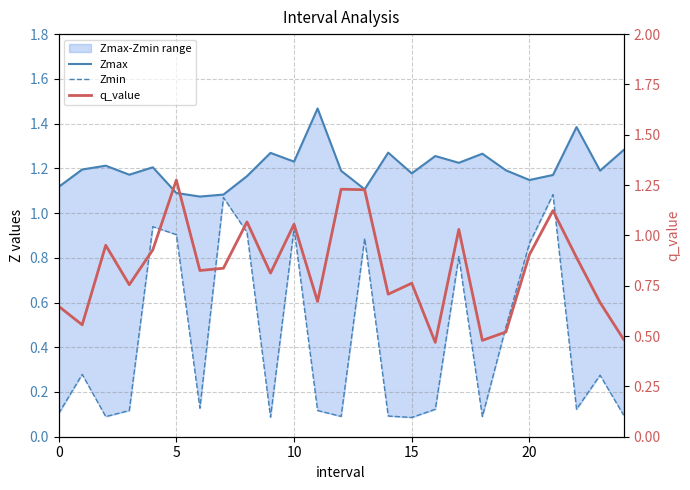

Is it true that Zmax equals 1.5 at 11?

True